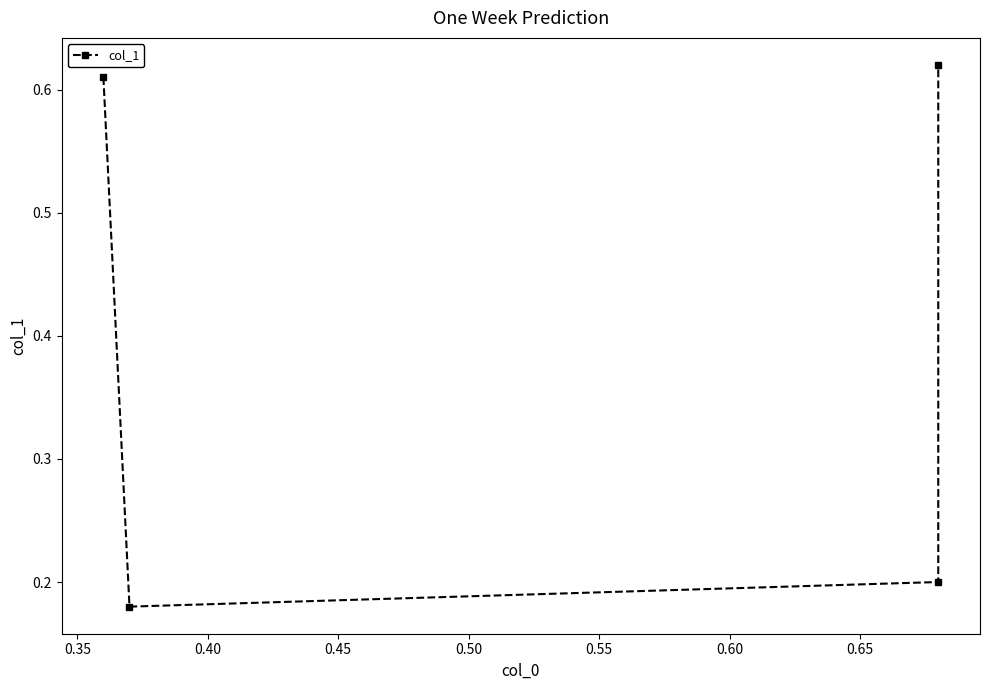

How many lines are shown in the chart?

1